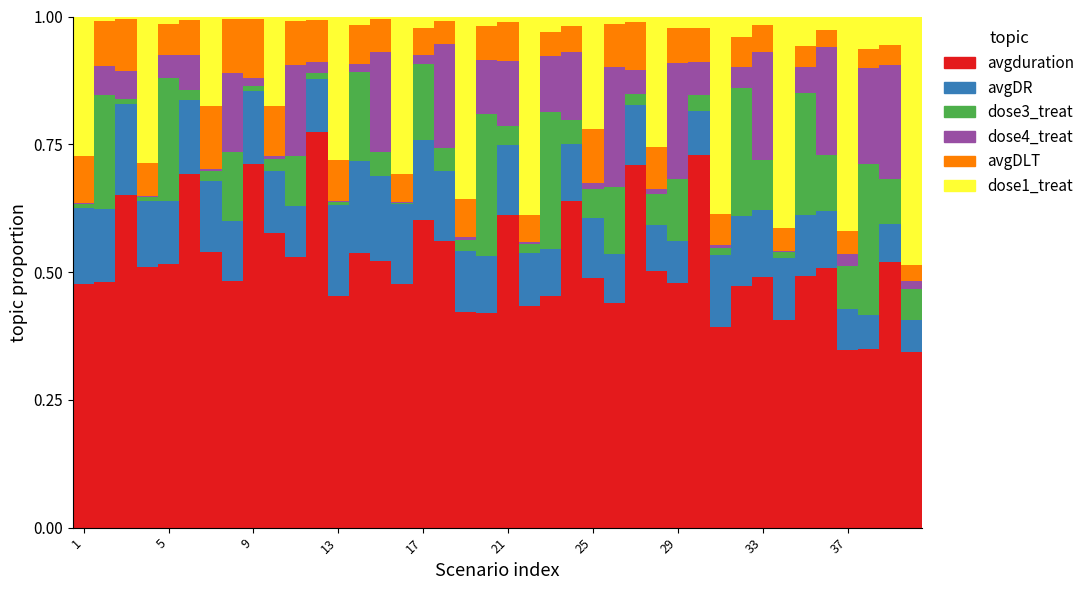

Does the chart contain stacked bars?

Yes